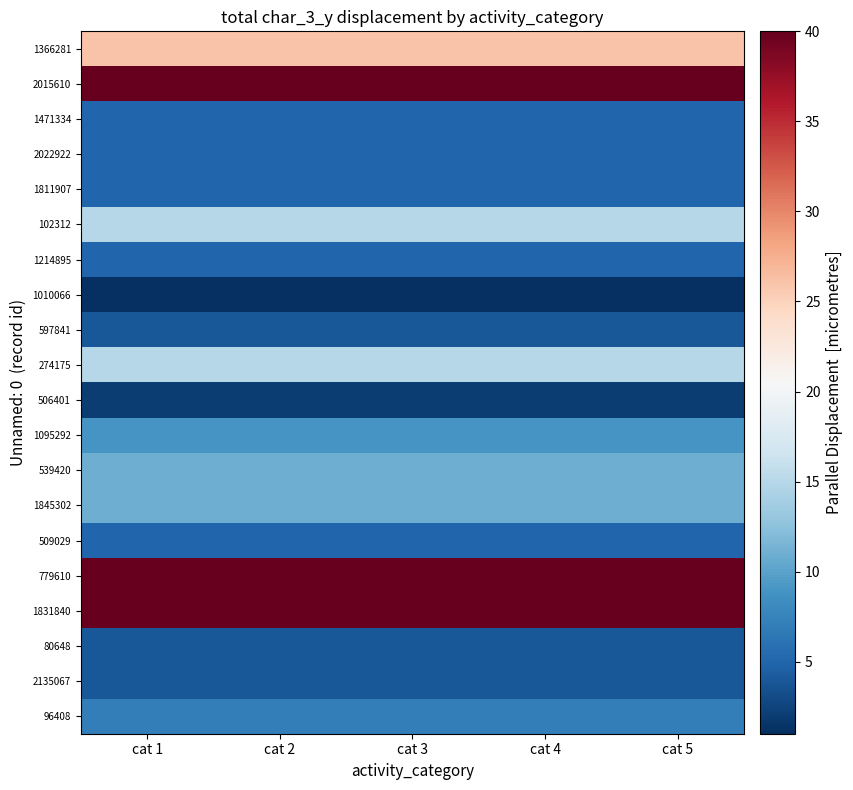

How many distinct data groups are displayed?

20